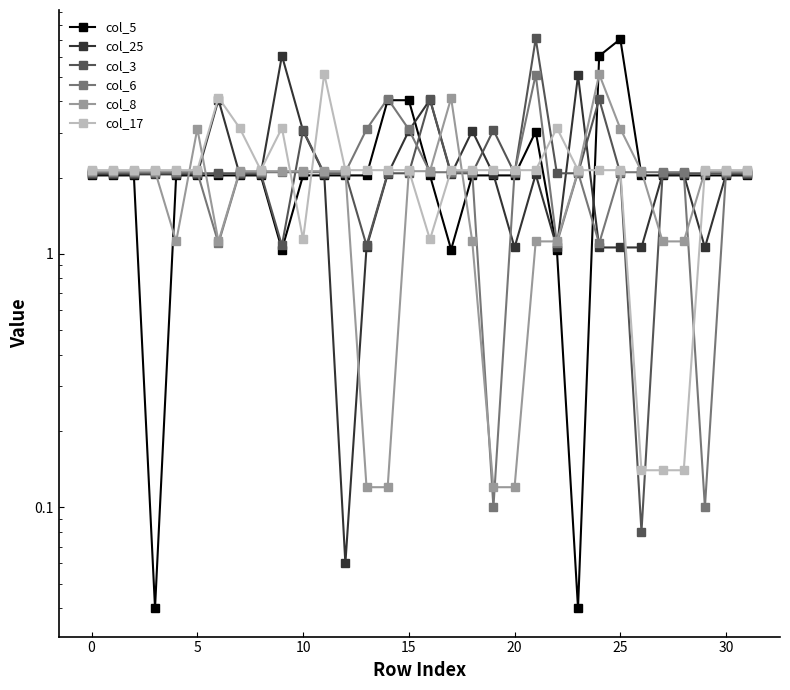

Is this an area chart (filled region under the line)?

No